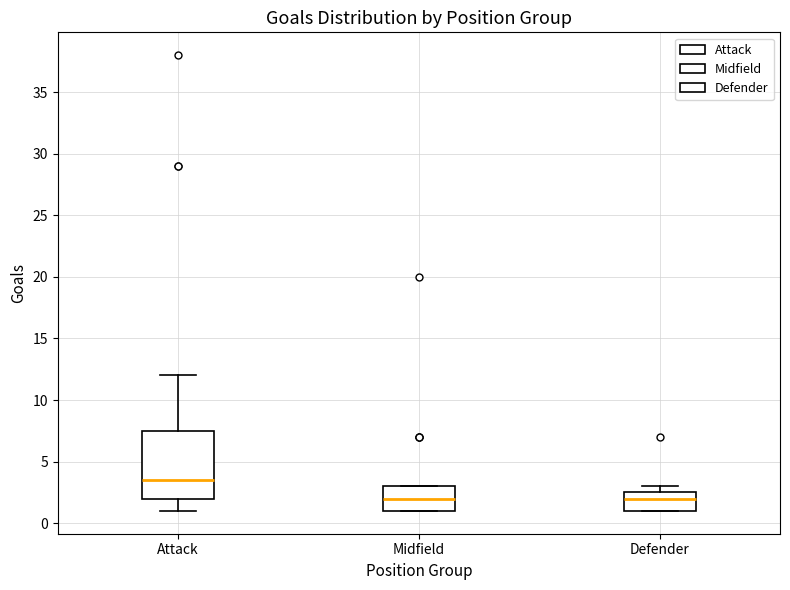

Where is the lower edge of the box for Midfield on the y-axis? The values are not printed on the chart, so give them approximately, as read against the axis.

1.0